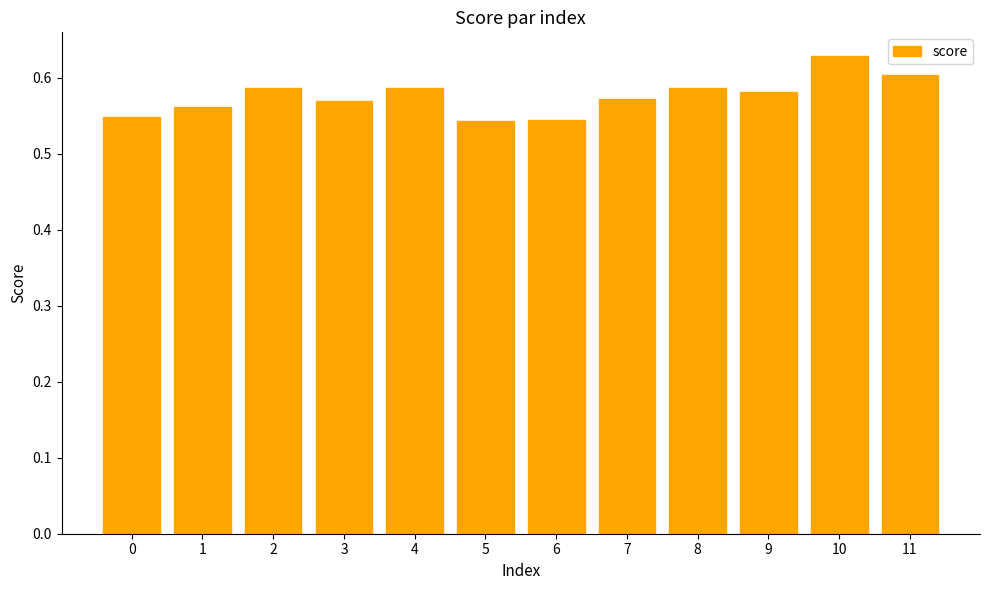

What is the difference between the second highest and second lowest values?

0.1